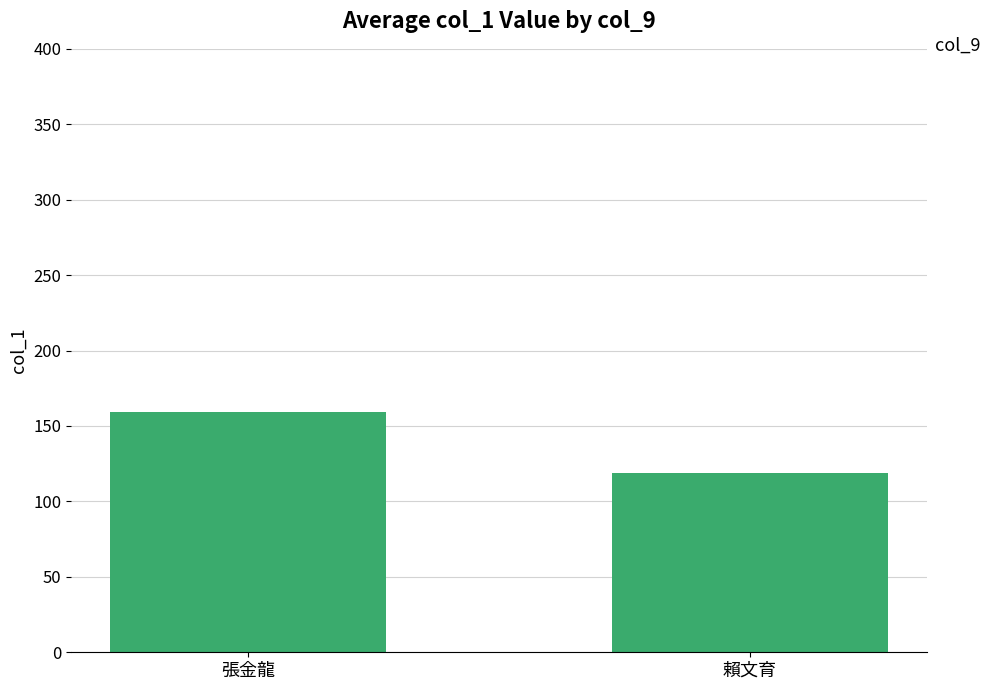

True or false: the data shows 56.5 at 賴文育.

False